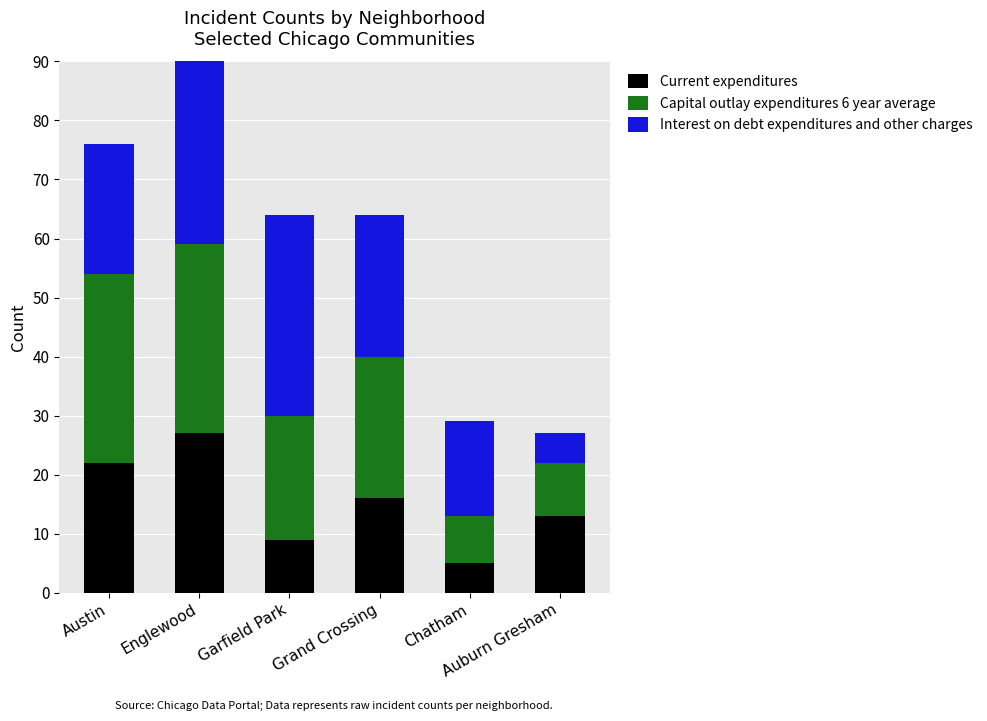

Reading right to left, extract all data points from this chart.

Current expenditures: Auburn Gresham=13	Chatham=5	Grand Crossing=16	Garfield Park=9	Englewood=27	Austin=22
Capital outlay expenditures 6 year average: Auburn Gresham=9	Chatham=8	Grand Crossing=24	Garfield Park=21	Englewood=32	Austin=32
Interest on debt expenditures and other charges: Auburn Gresham=5	Chatham=16	Grand Crossing=24	Garfield Park=34	Englewood=32	Austin=22